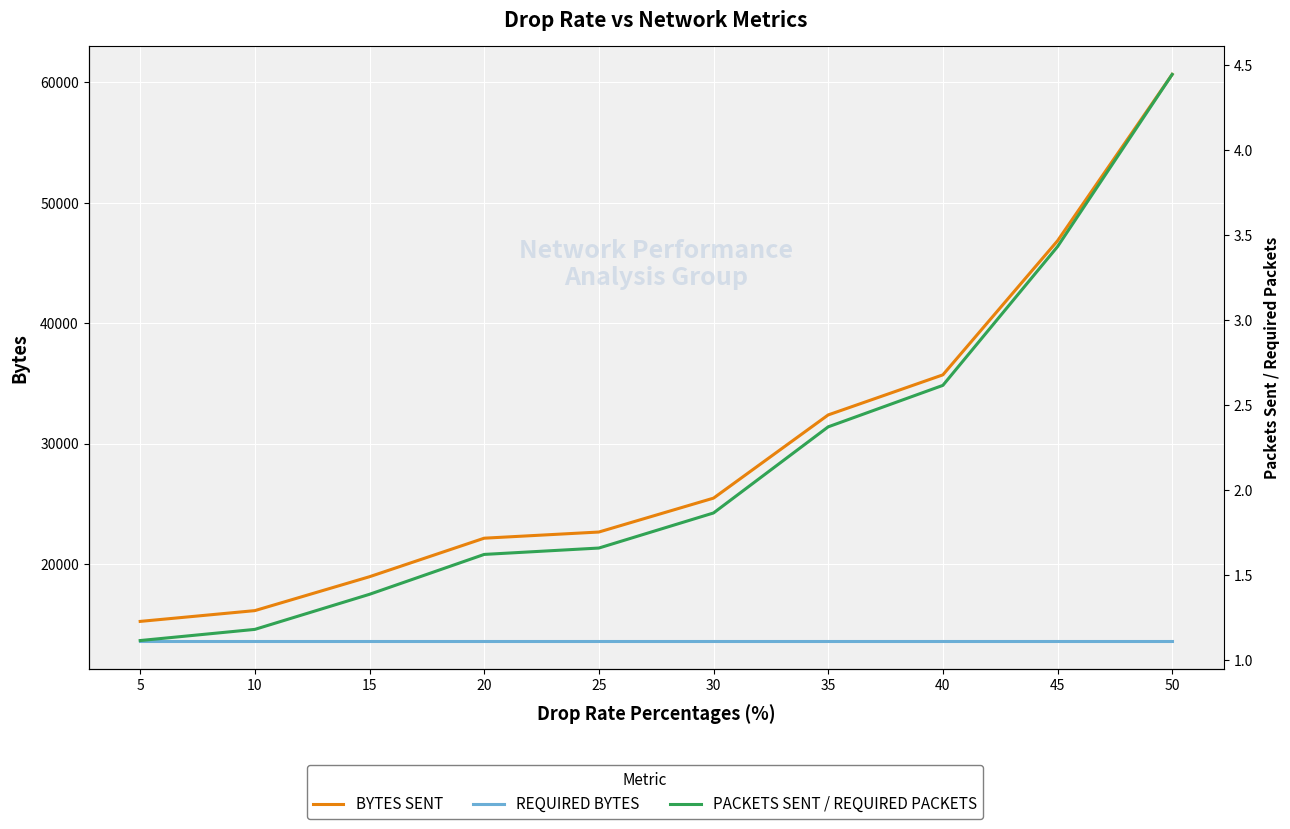

True or false: BYTES SENT has a value of 31739.6 at 25.

False